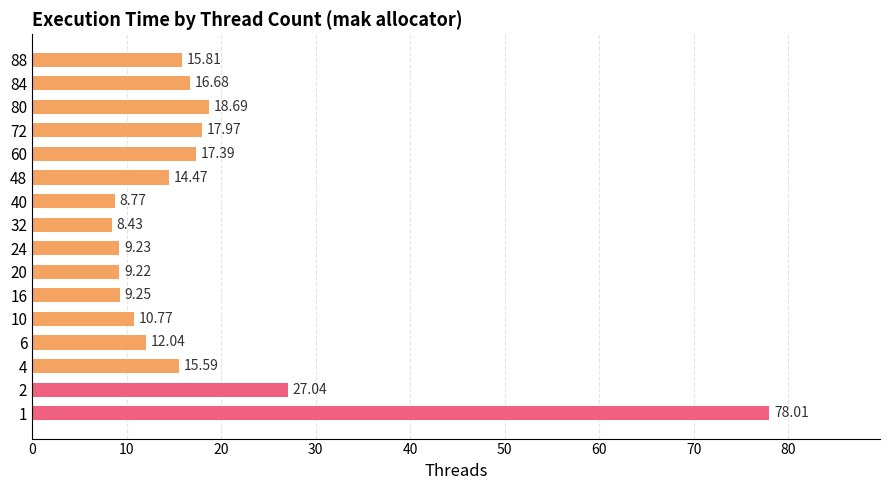

Rank the categories by value from highest to lowest.

1, 2, 80, 72, 60, 84, 88, 4, 48, 6, 10, 16, 24, 20, 40, 32